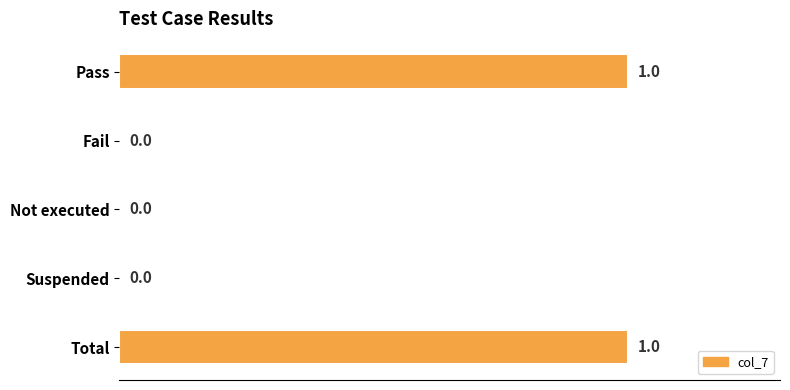

True or false: the data shows -1 at Fail.

False